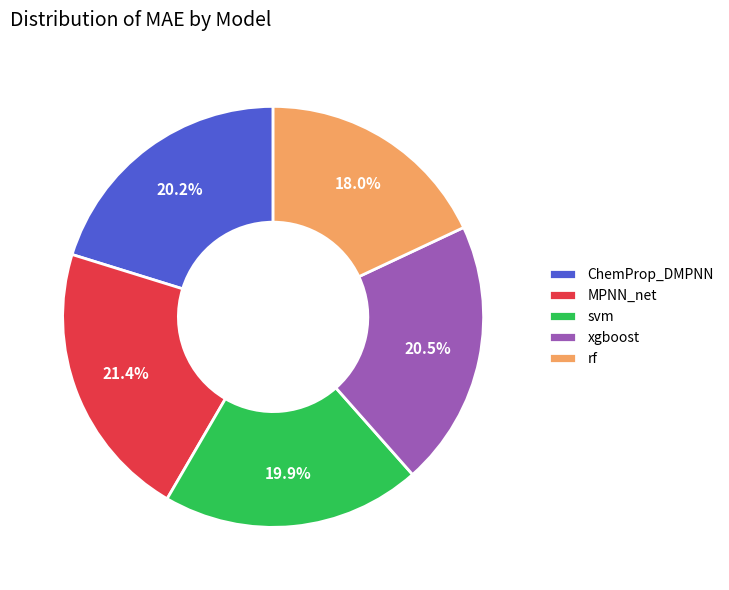

To the nearest percent, what portion does rf represent?

18%